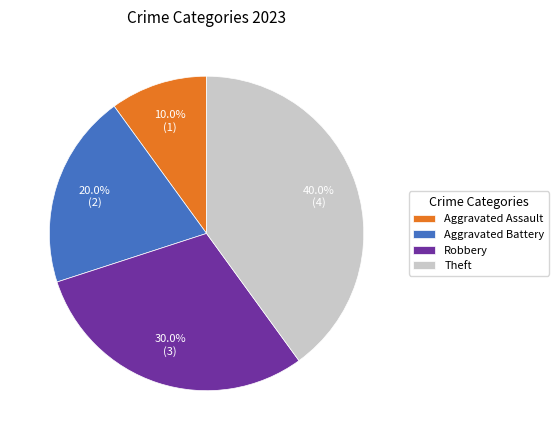

True or false: Aggravated Assault accounts for 10% of the total.

True